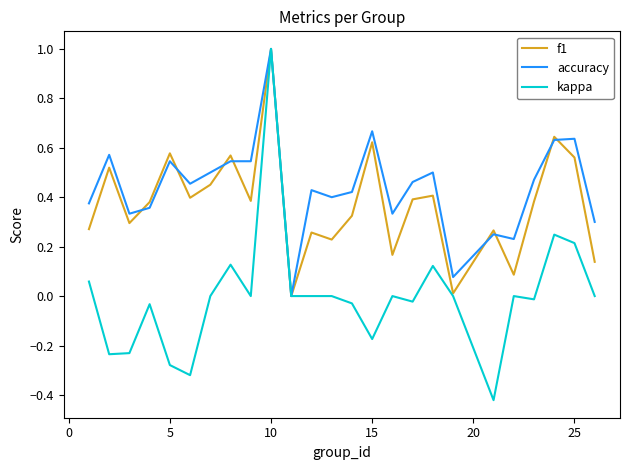

Which series has the largest total across all categories?

accuracy